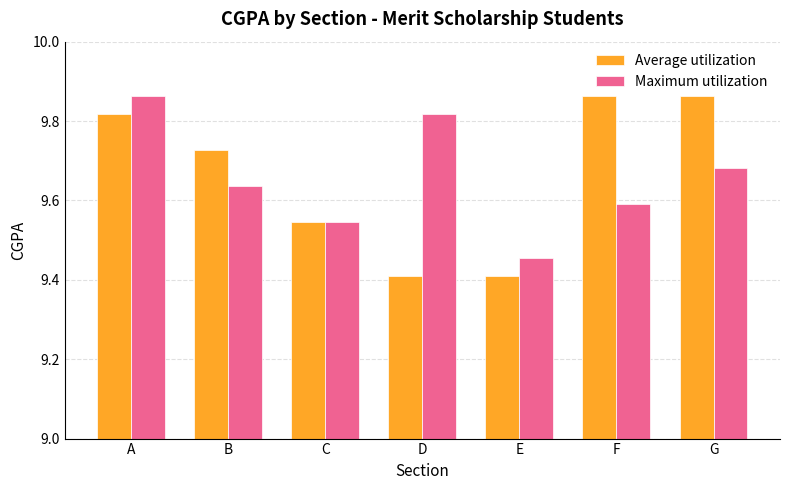

Rank the series at B from lowest to highest value.

Maximum utilization, Average utilization